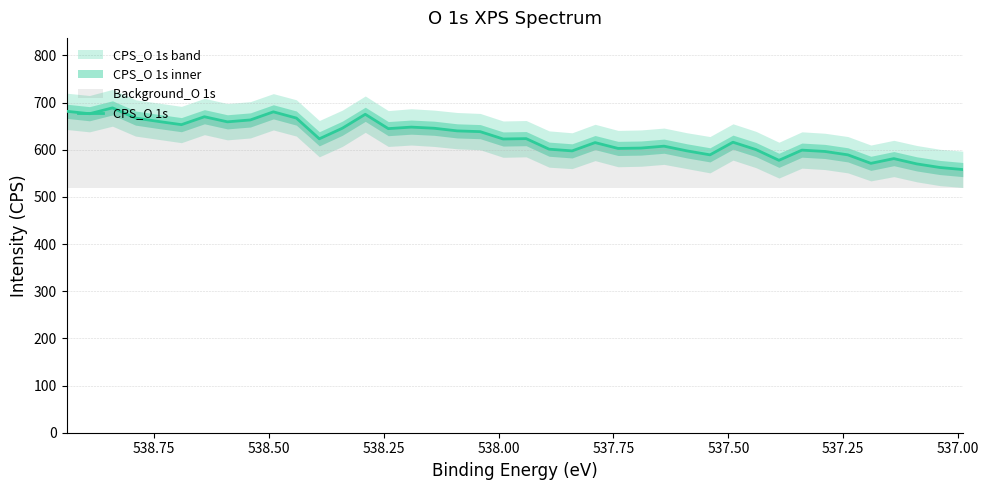

What is the greatest value displayed?

688.8